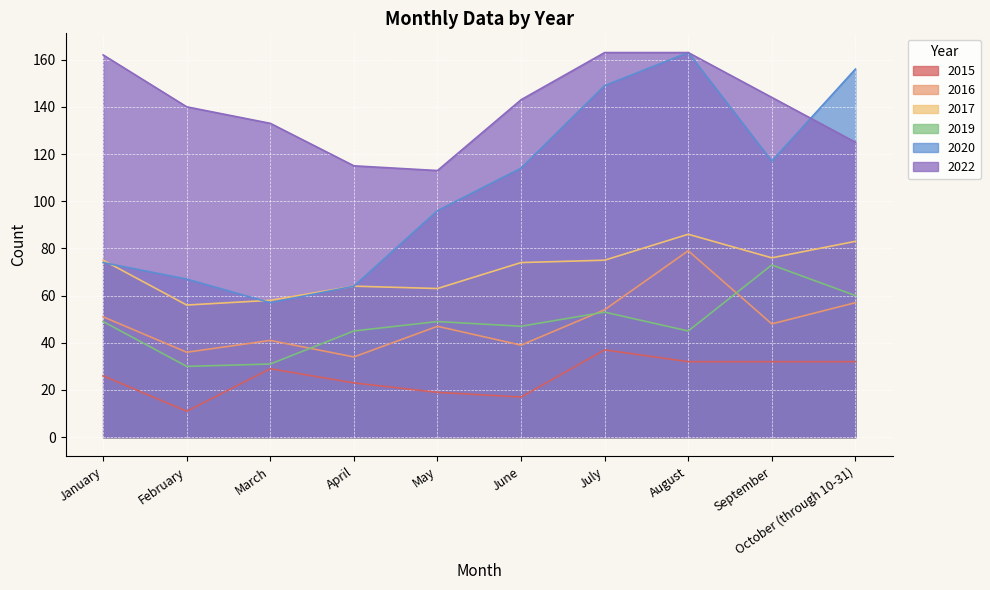

Reading right to left, list all the values displayed in this chart.

2015: 32	32	32	37	17	19	23	29	11	26
2019: 60	73	45	53	47	49	45	31	30	49
2020: 156	117	163	149	114	96	64	57	67	74
2016: 57	48	79	54	39	47	34	41	36	51
2022: 125	144	163	163	143	113	115	133	140	162
2017: 83	76	86	75	74	63	64	58	56	75